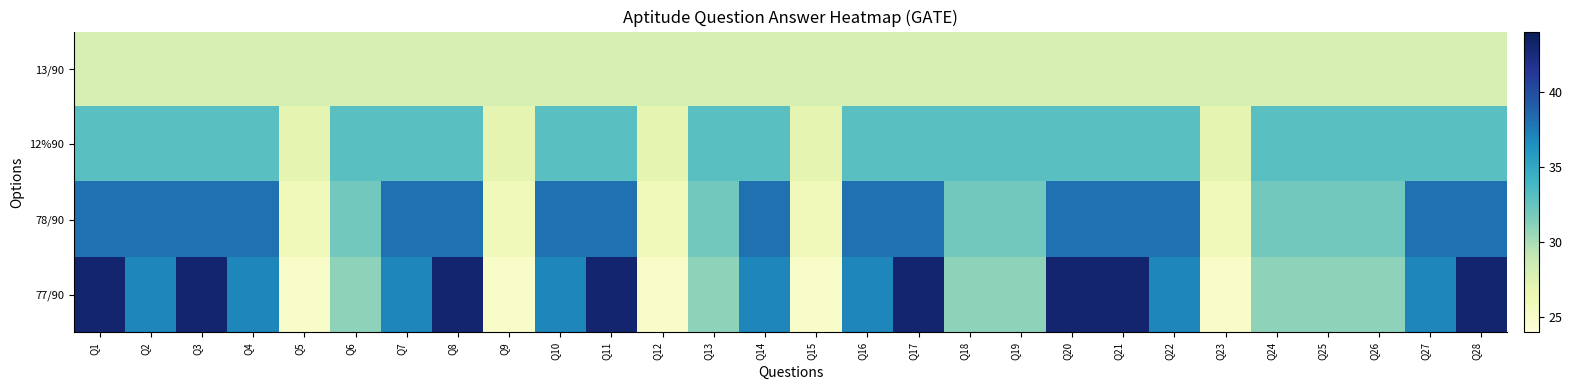

Which series has the largest total across all categories?

77/90